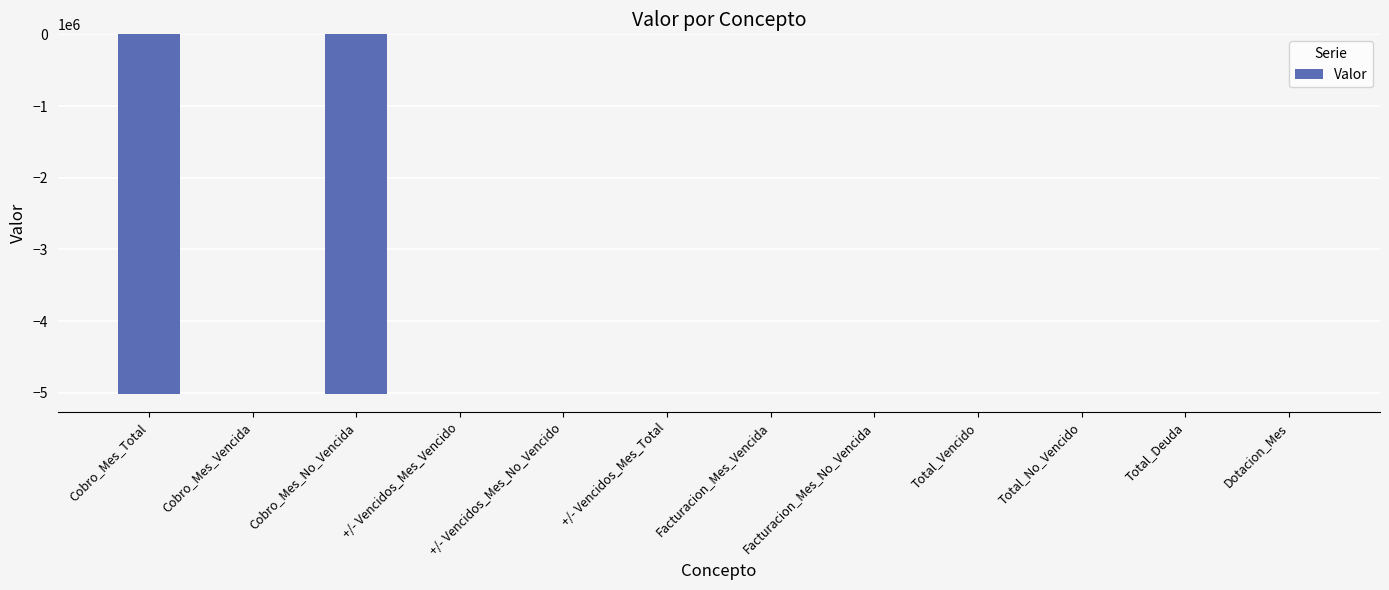

Between +/- Vencidos_Mes_No_Vencido and Cobro_Mes_Total, which is larger?

+/- Vencidos_Mes_No_Vencido